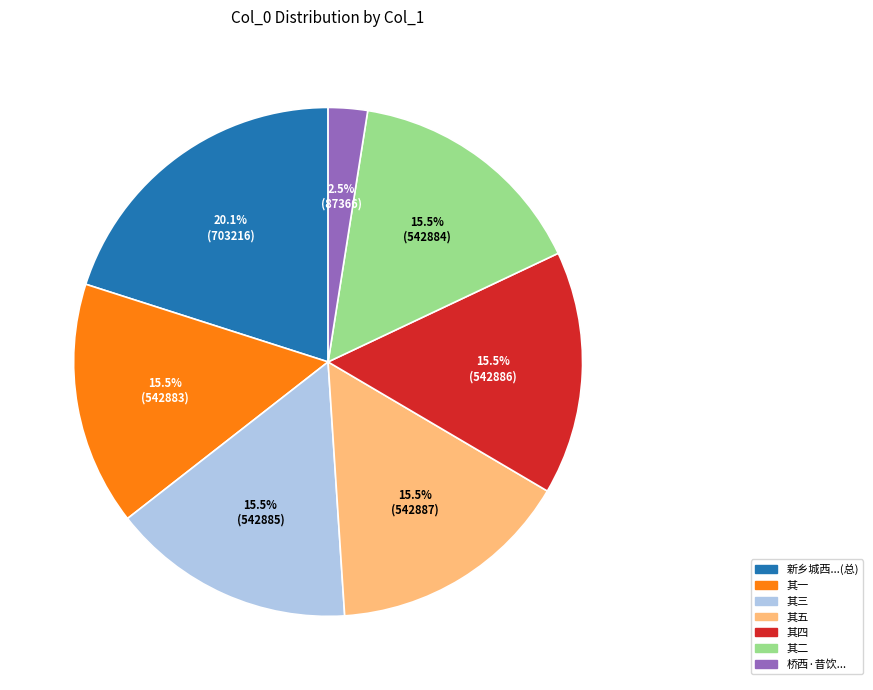

Which category has the smallest portion of the pie?

桥西·昔饮...